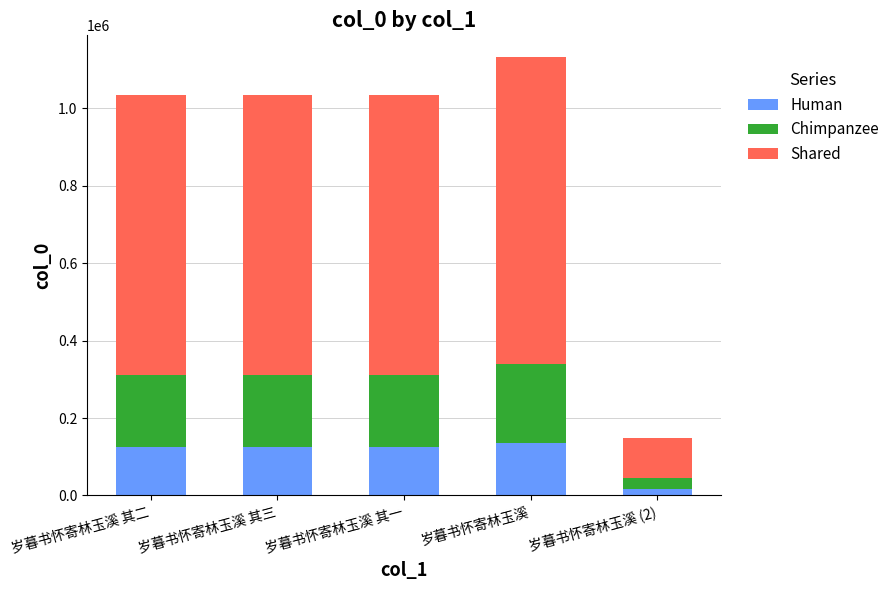

At which category is the sum across all series the highest?

岁暮书怀寄林玉溪